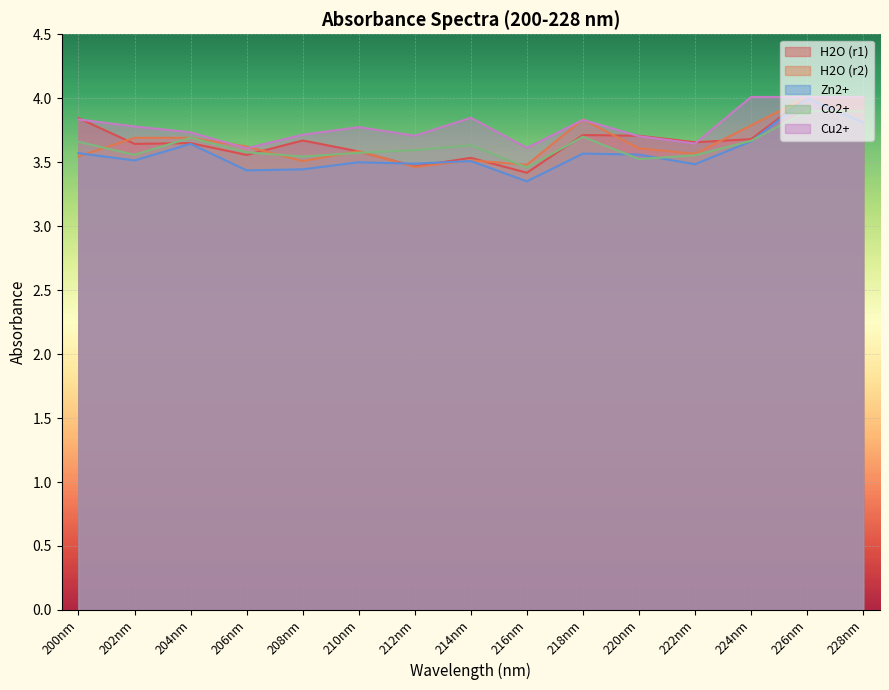

How many lines are shown in the chart?

5